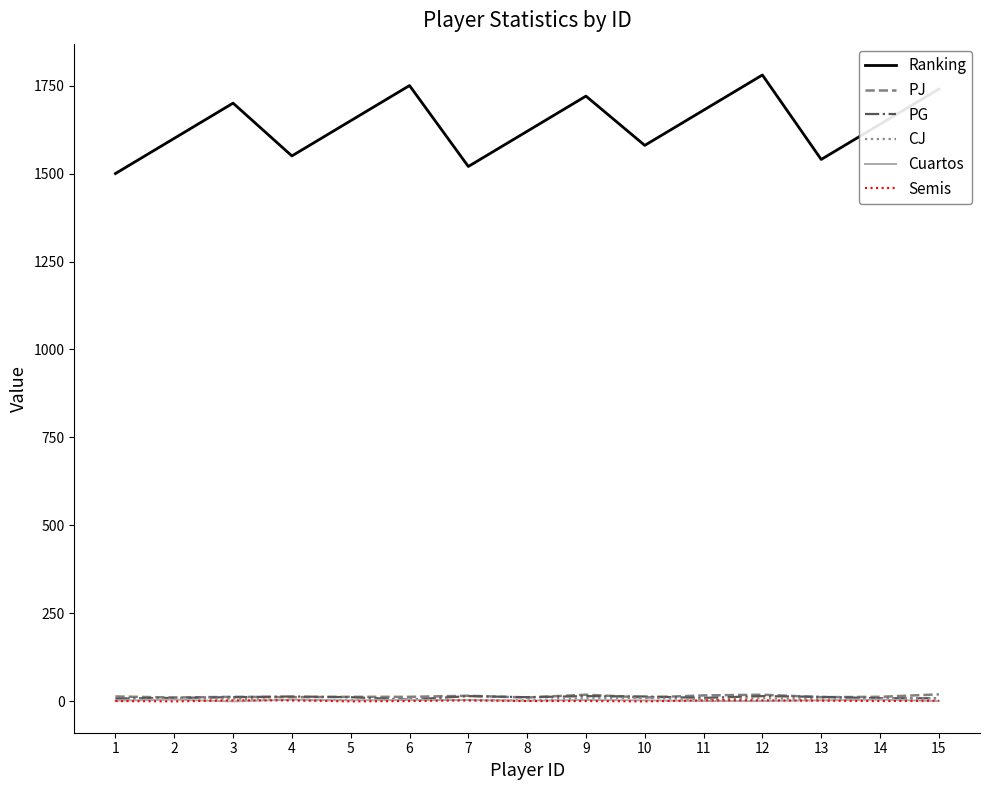

Which series changed the most between 13 and 15?

Ranking